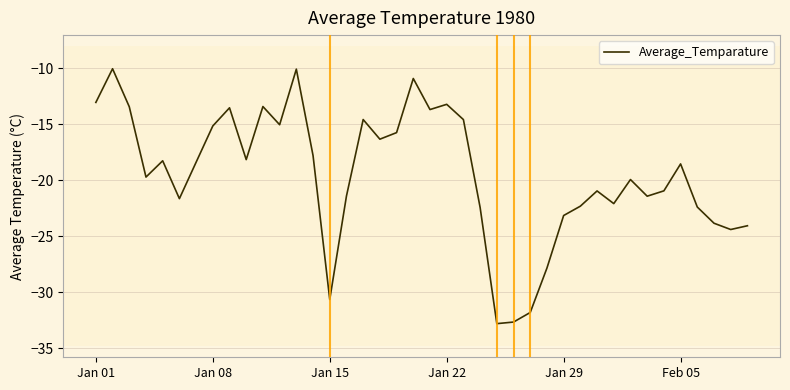

What is the smallest value displayed?

-32.8